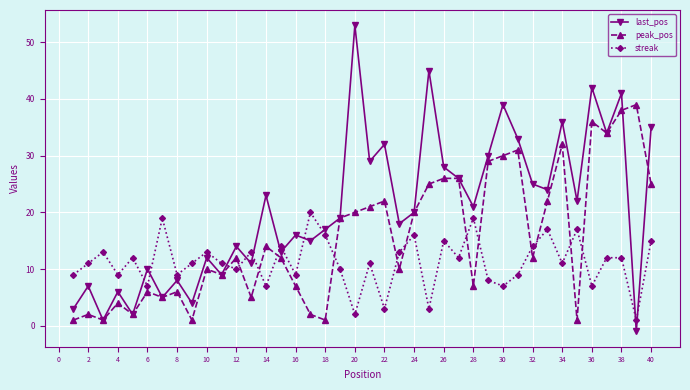

What is the highest value of the peak_pos series?

39